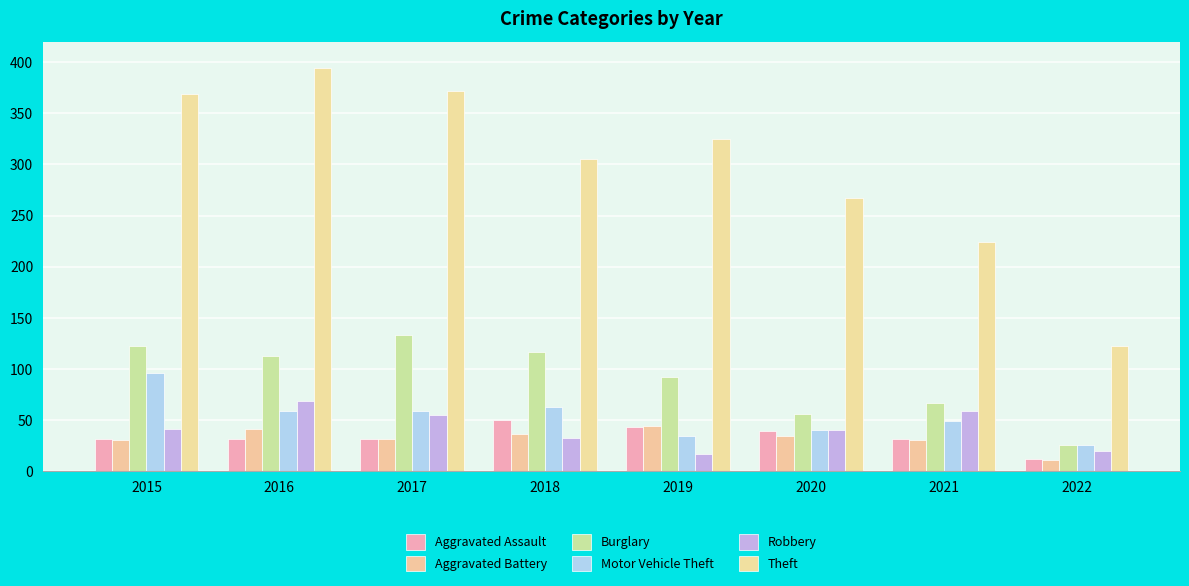

What is the smallest value displayed?

11